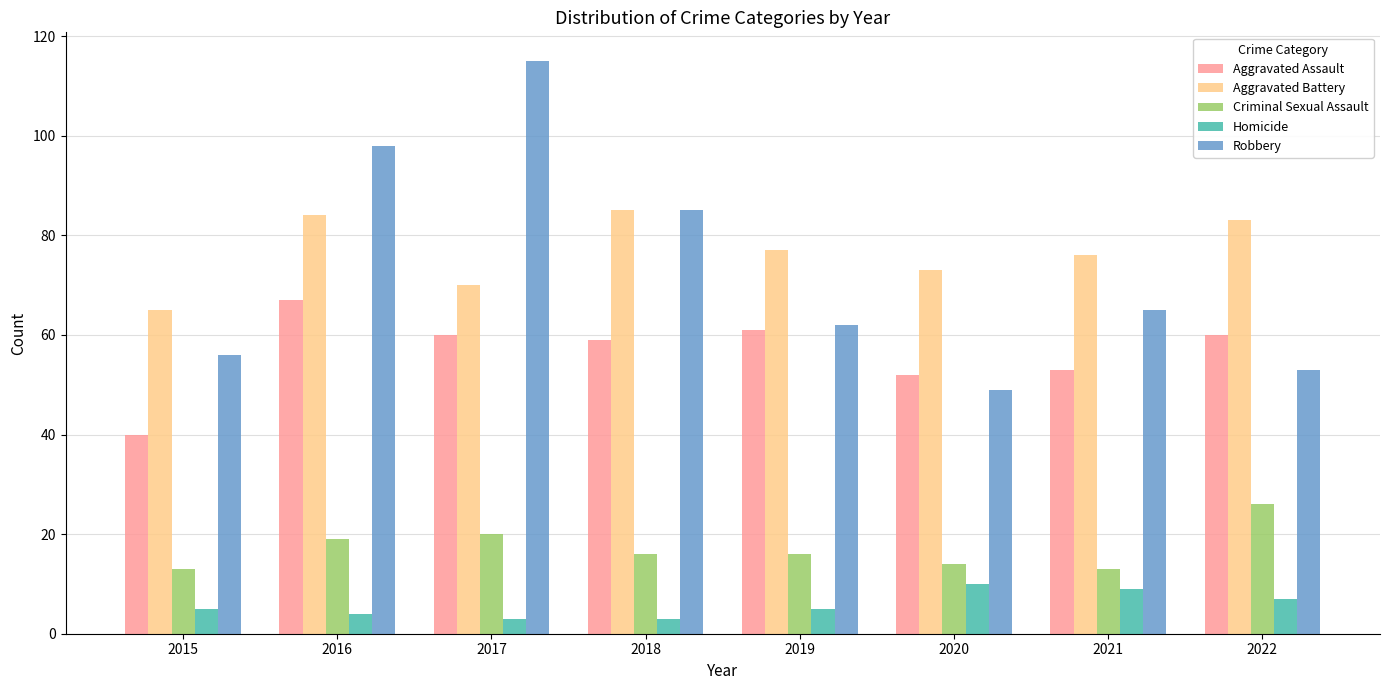

What is the average value of the Robbery series?

73